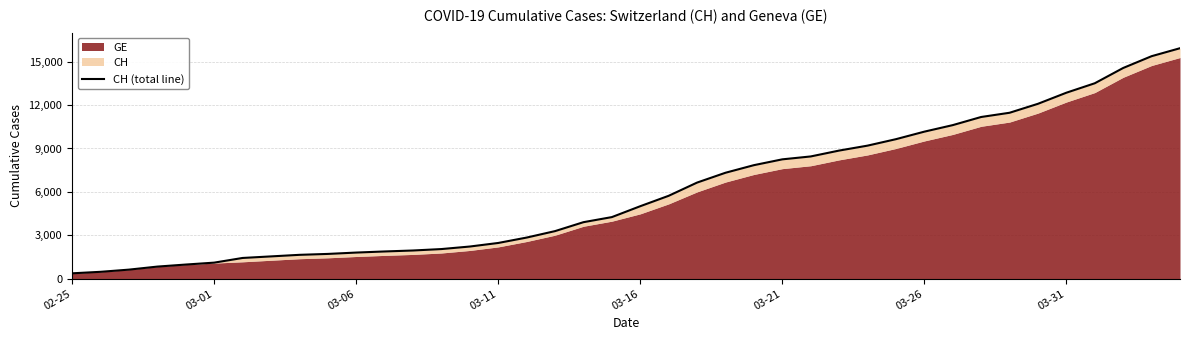

The chart shows a value of 14561 at 37. True or false?

True